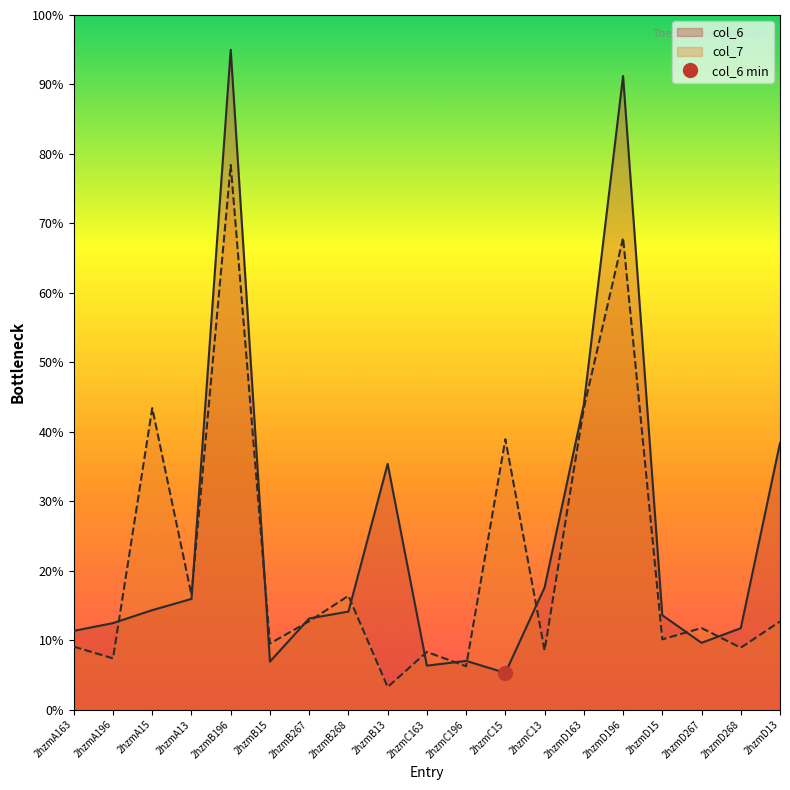

What is the spread (max minus min) of values at 2hzmC196?

0.8